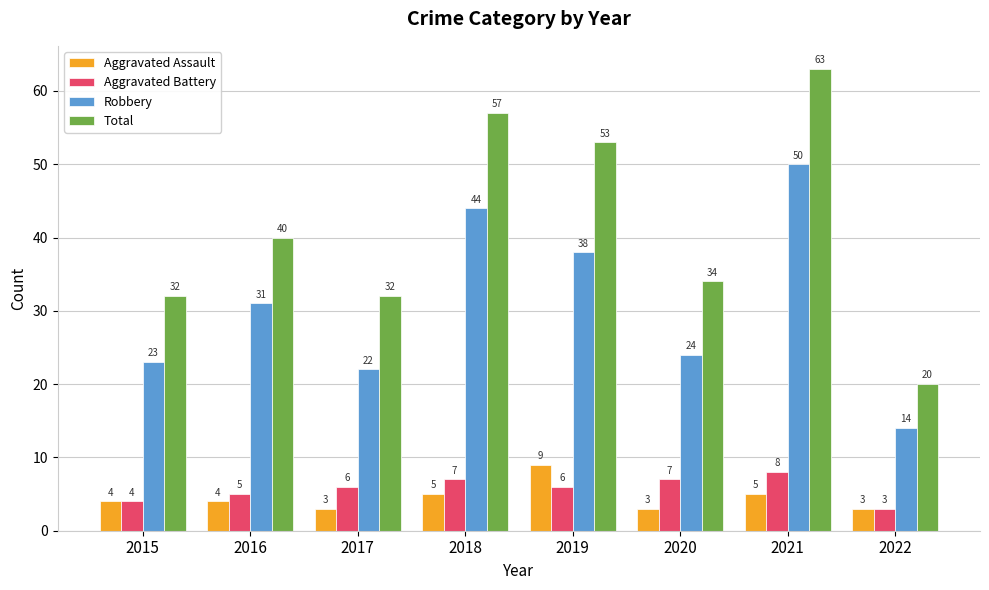

Does the chart contain any negative values?

No